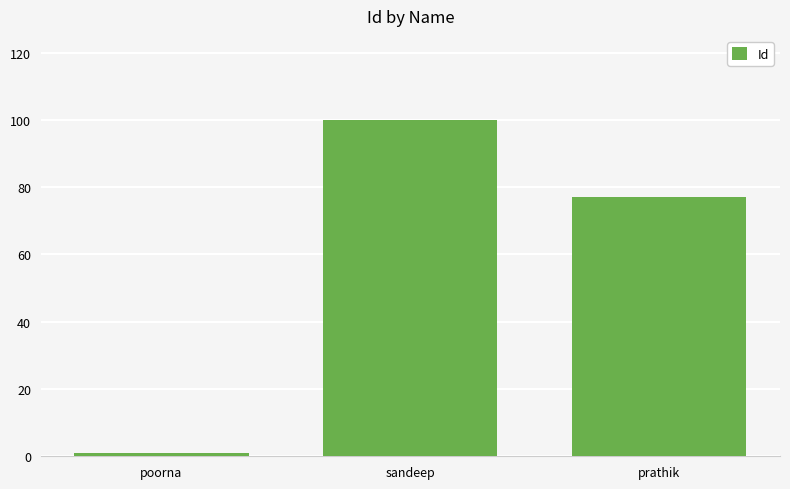

The value at sandeep is 26. True or false?

False